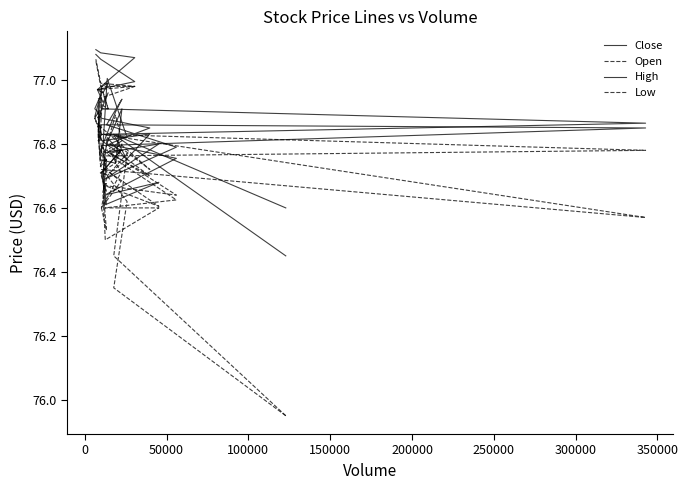

What is the lowest value of the High series?

76.6